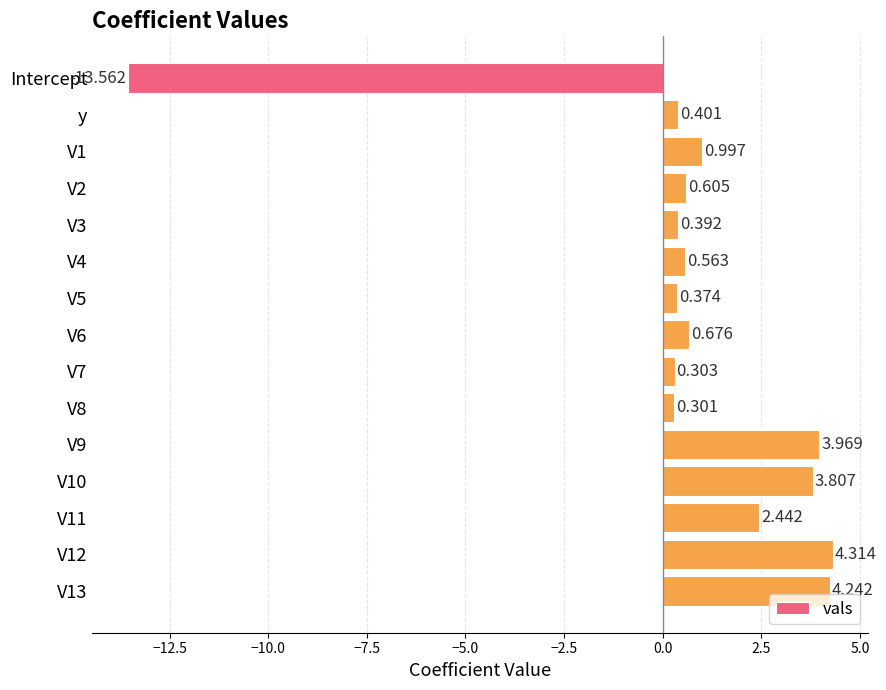

Which label corresponds to the smallest value in the chart?

Intercept